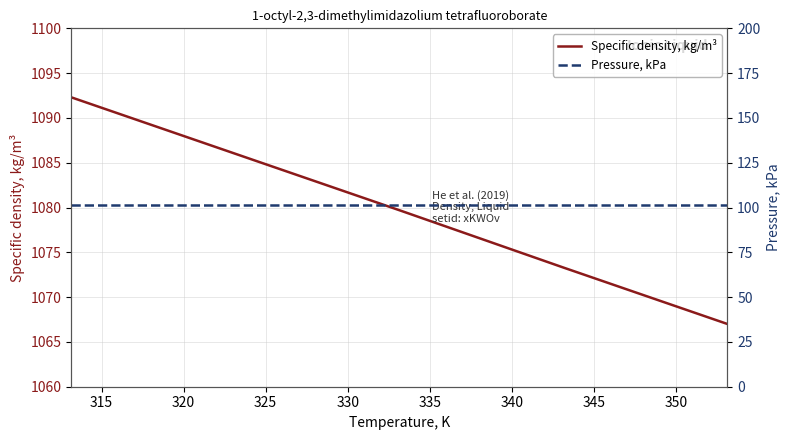

Reading right to left, what are all the values shown in this chart?

Specific density, kg/m³: 1067.0	1073.3	1079.7	1086.0	1092.3
Pressure, kPa: 101.3	101.3	101.3	101.3	101.3